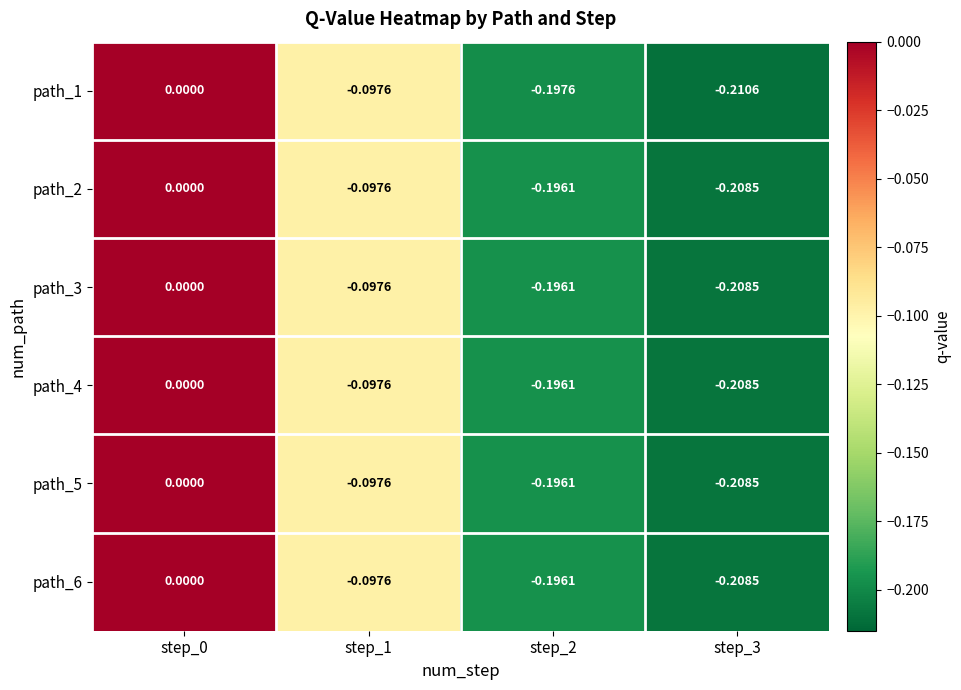

Is the value of path_6 at step_0 greater than the value of path_4 at step_3?

Yes